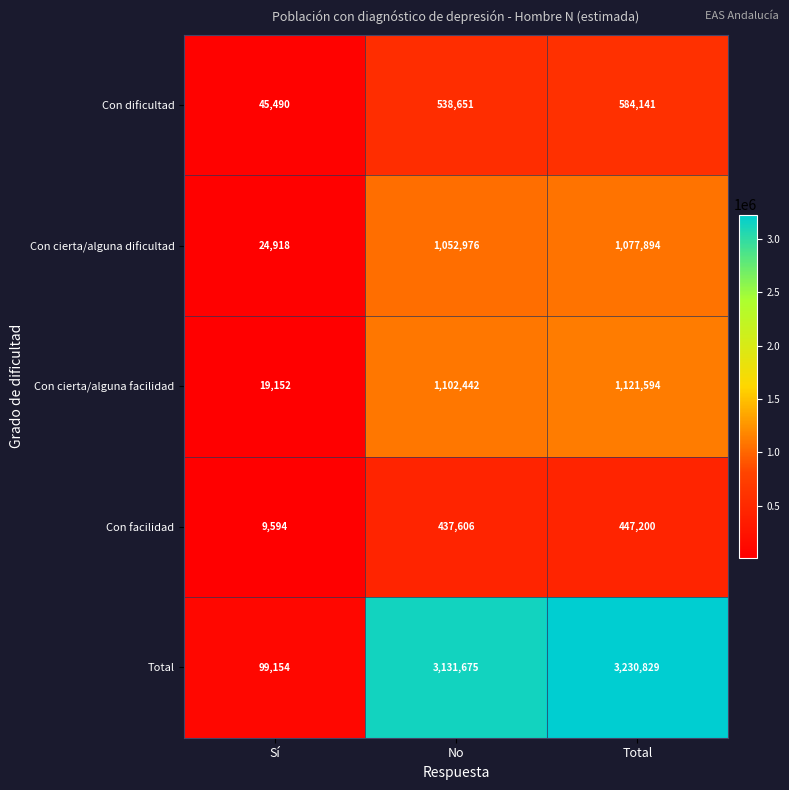

At how many categories does at least one series exceed 754021?

2